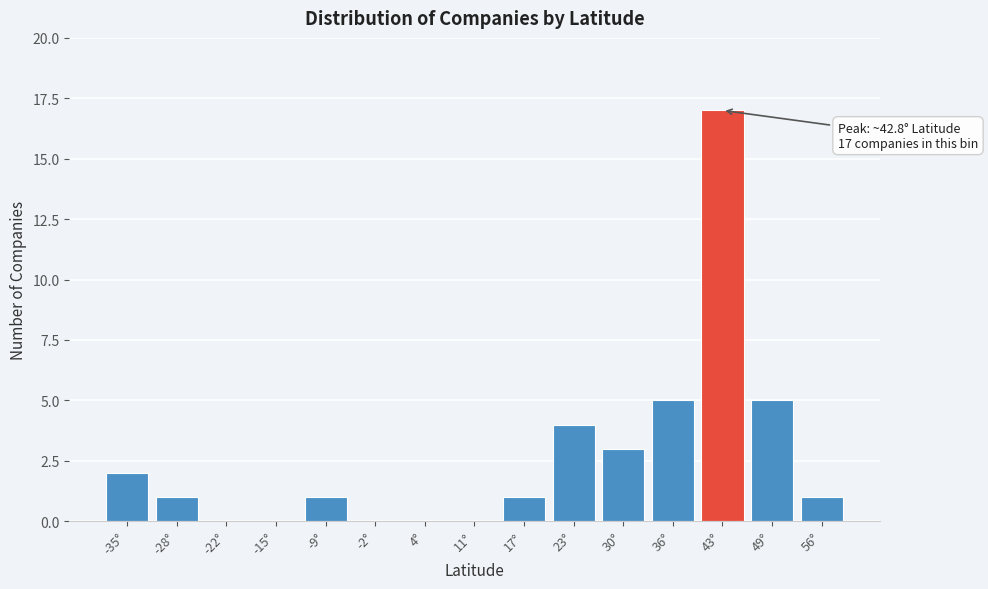

Which range on the x-axis has the tallest bar?

40 to 46